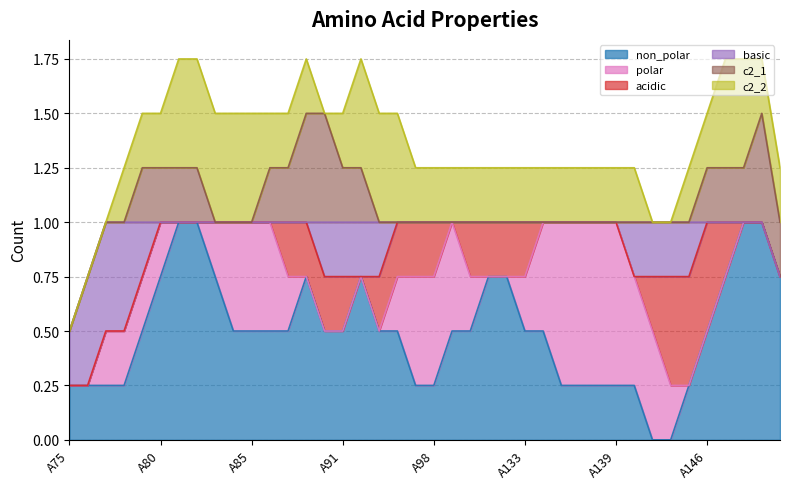

How many interior local valleys does the non_polar series have?

3